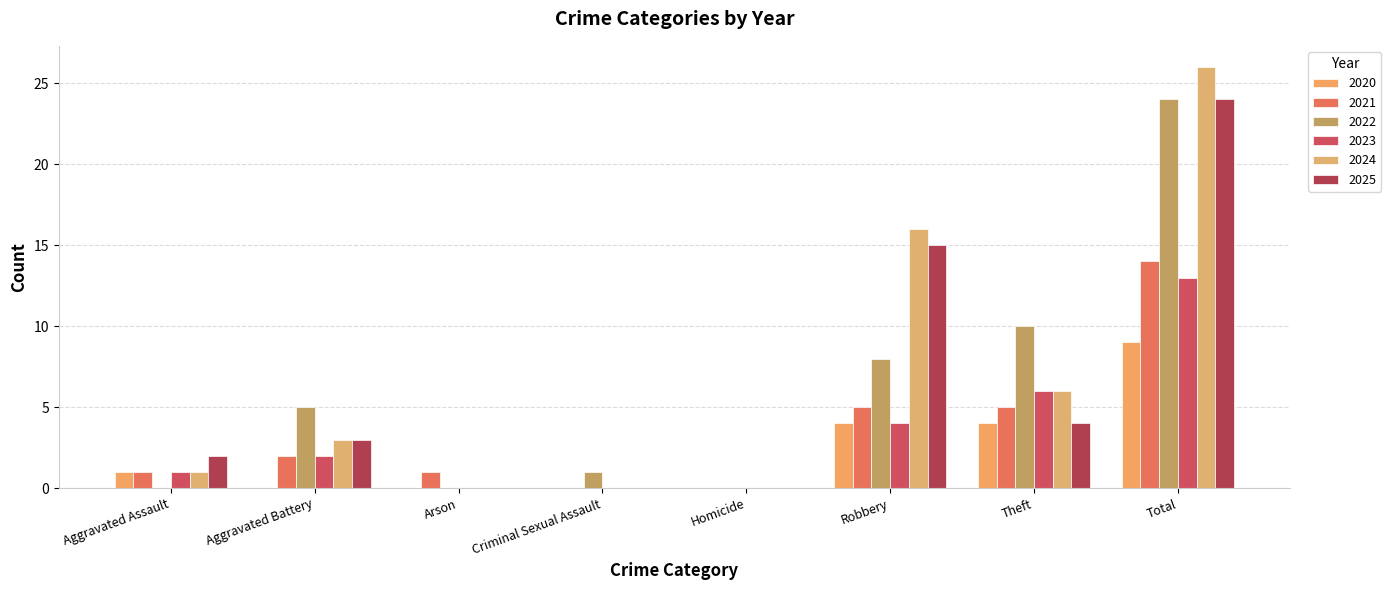

Which category has the lowest value in the 2025 series?

Arson